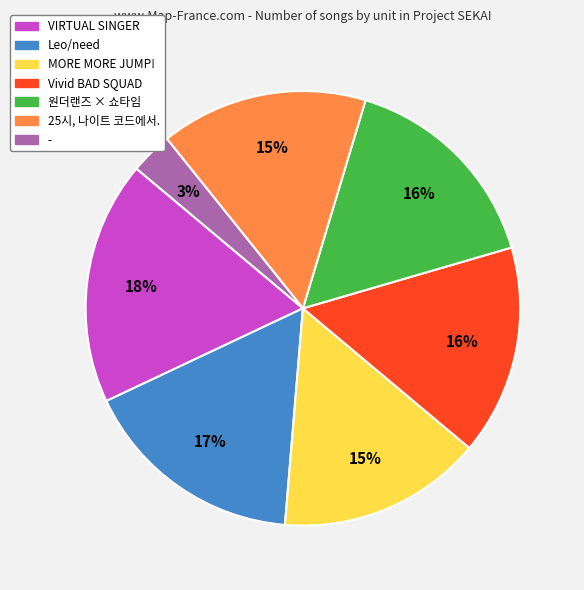

To the nearest percent, what is the difference between the largest and smallest slice percentages?

15%